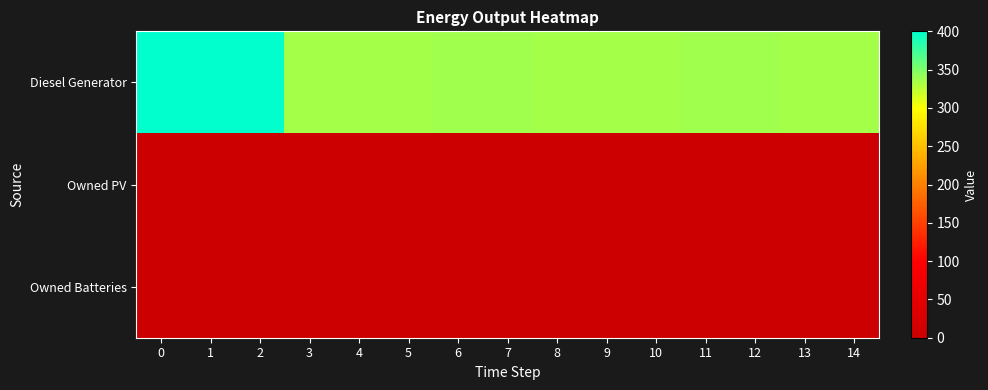

Which series has the largest total across all categories?

Diesel Generator